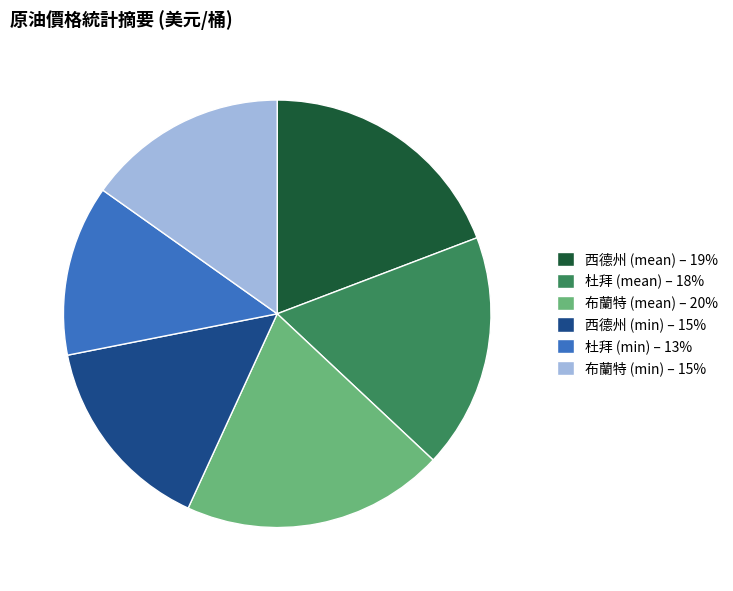

True or false: 西德州 (mean) – 19% accounts for 29% of the total.

False